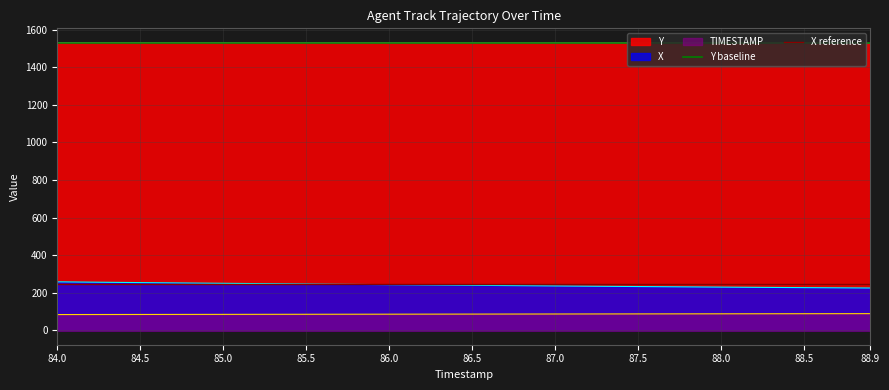

True or false: X and Y cross at least once.

False